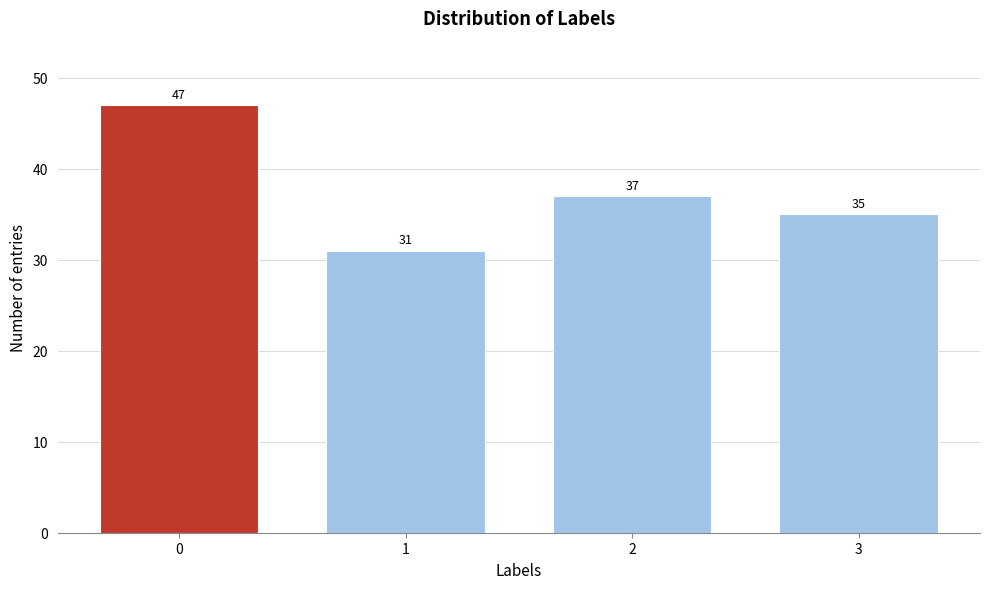

Reading left to right, what are all the values shown in this chart?

0=47	1=31	2=37	3=35